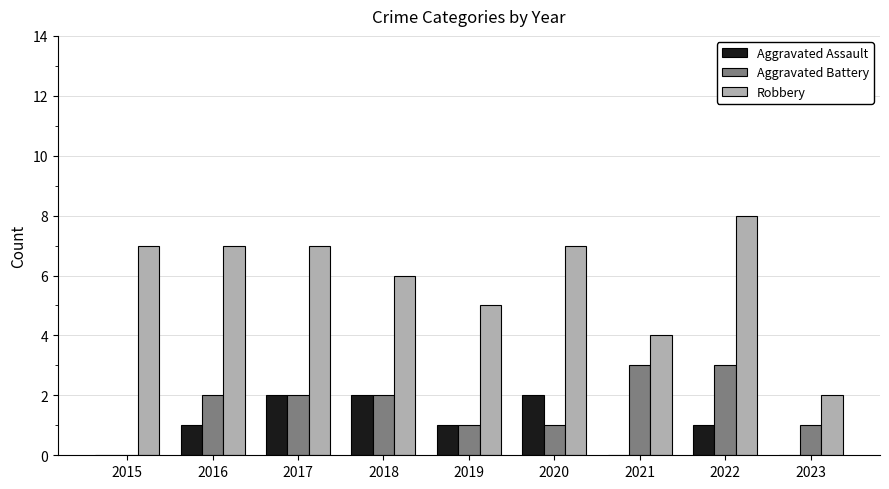

Which series changed the most between 2015 and 2016?

Aggravated Battery